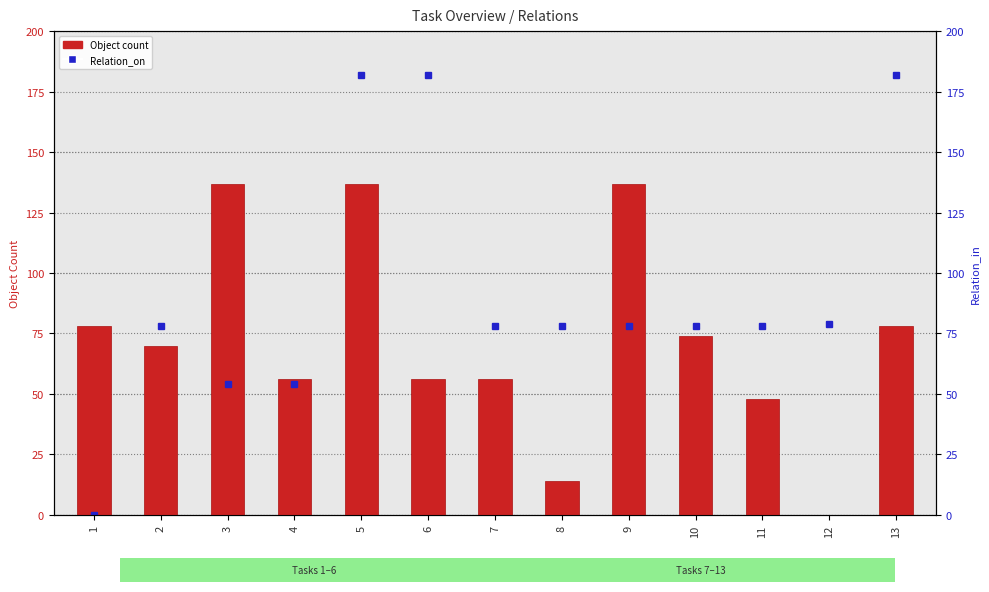

Where does the Relation_on series first go above 78?

5